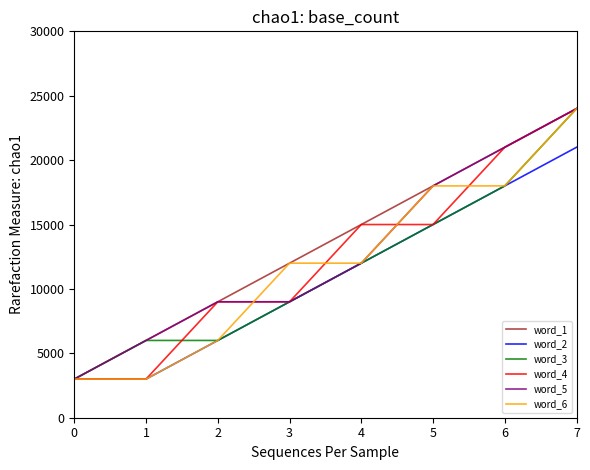

What are all the series names shown in the legend?

word_1, word_2, word_3, word_4, word_5, word_6